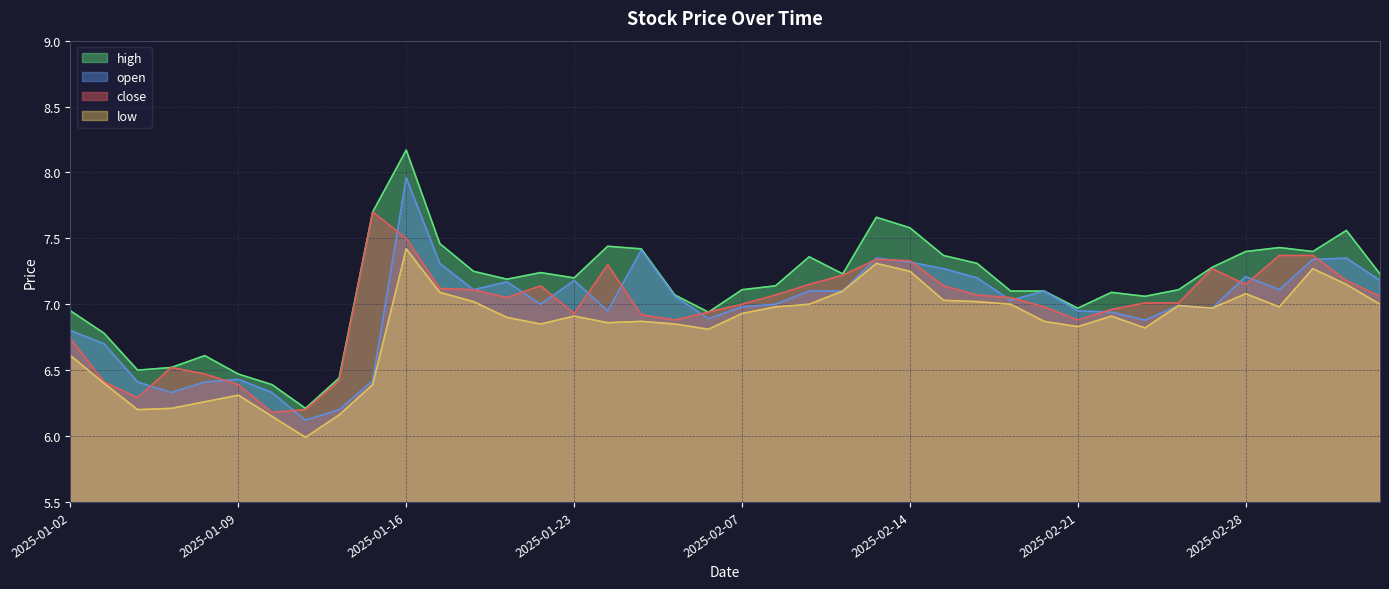

What is the total value across all series at 2025-03-04?

29.4